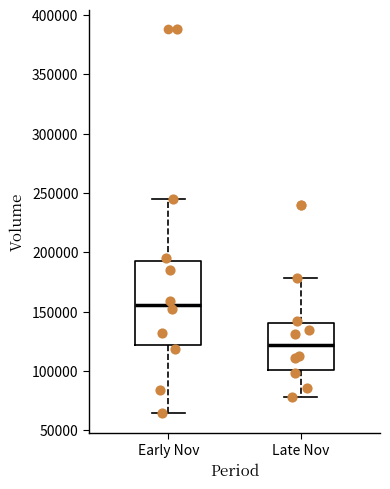

Comparing the boxes themselves (not the whiskers), which one is the tallest?

Early Nov